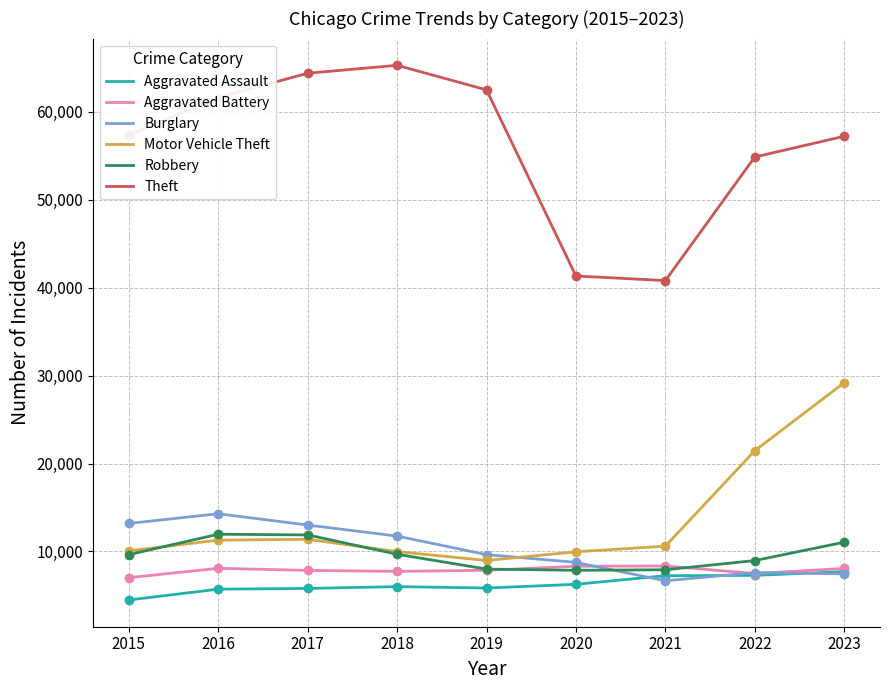

What is the greatest value displayed?

65288